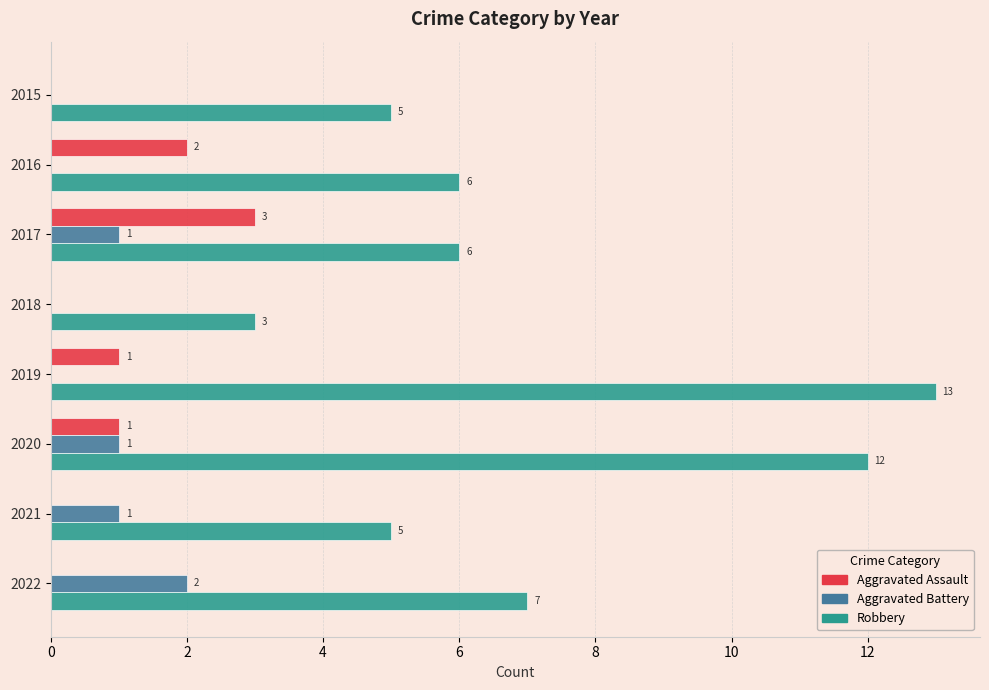

What is the sum of all Aggravated Battery values?

5